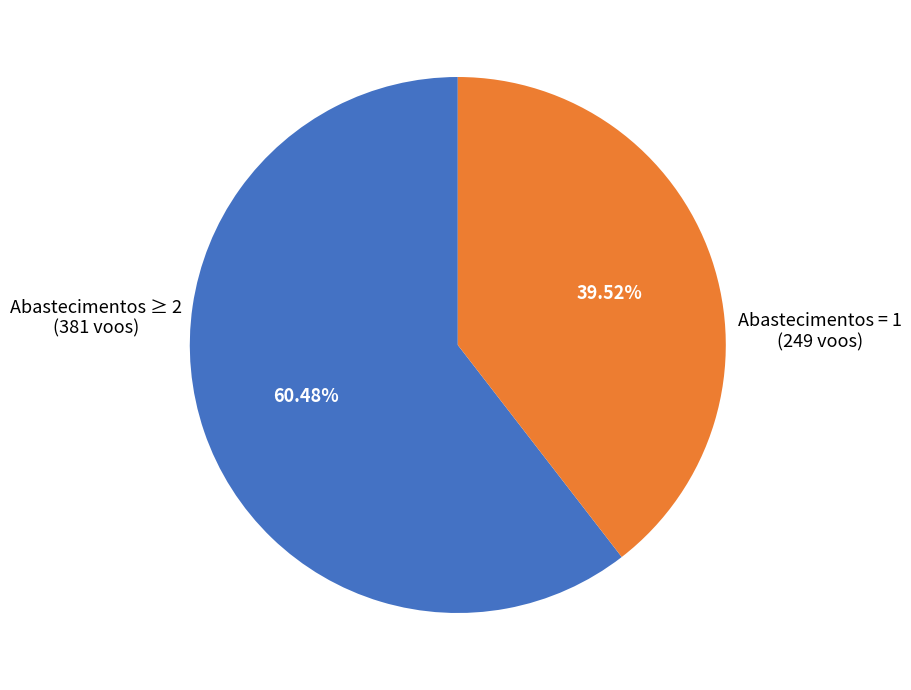

Is there a majority slice in this chart?

Yes